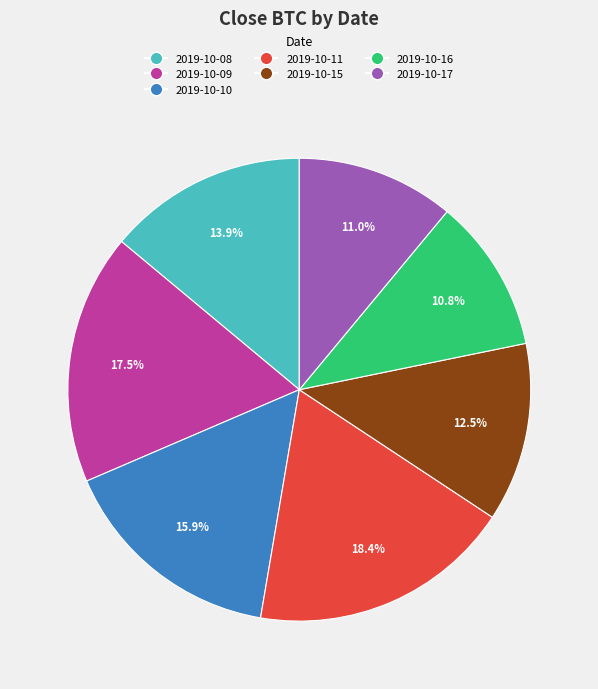

Combined, what portion of the pie is 2019-10-08 and 2019-10-16?

24.7%